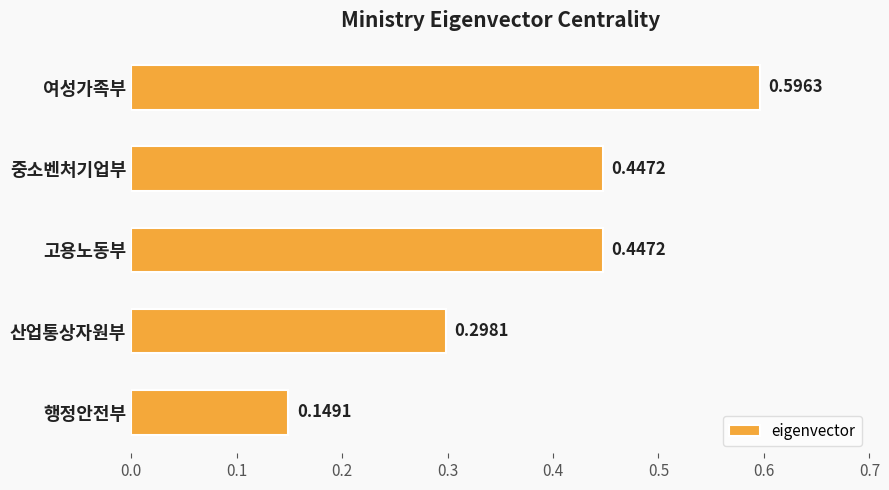

What is the sum of the values at 고용노동부 and 여성가족부?

1.0